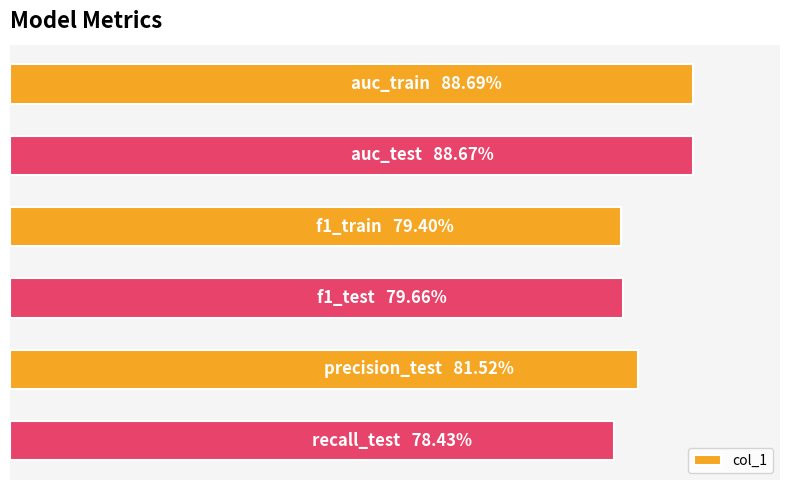

List the labels in order of value, largest first.

0, 1, 4, 3, 2, 5